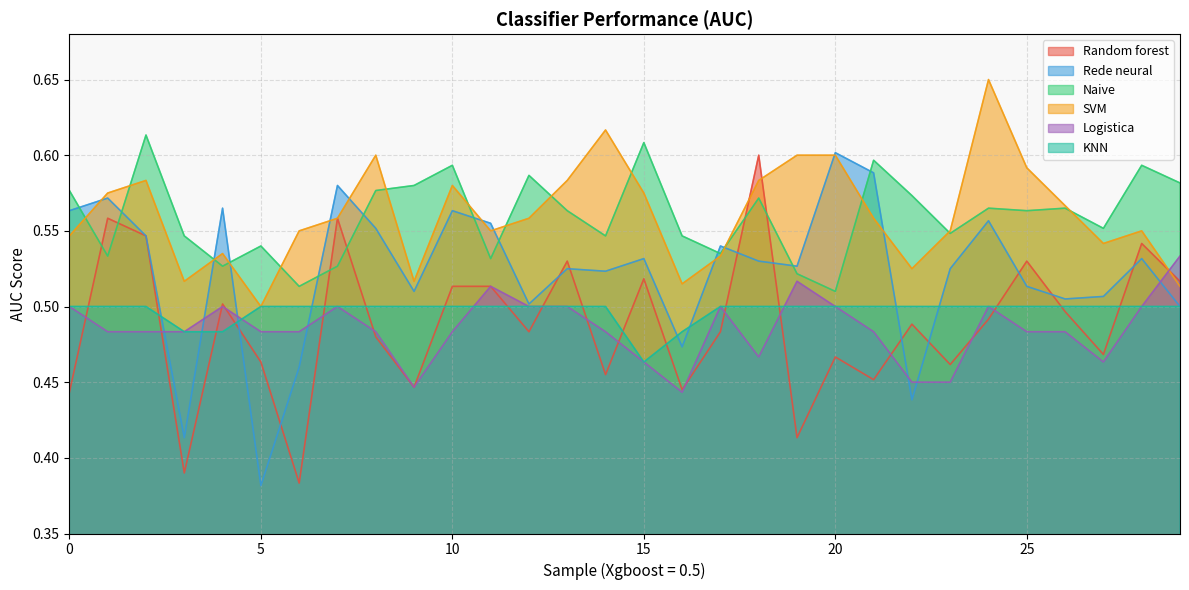

In Logistica, how many points are lower than both neighbors (excluding endpoints)?

4